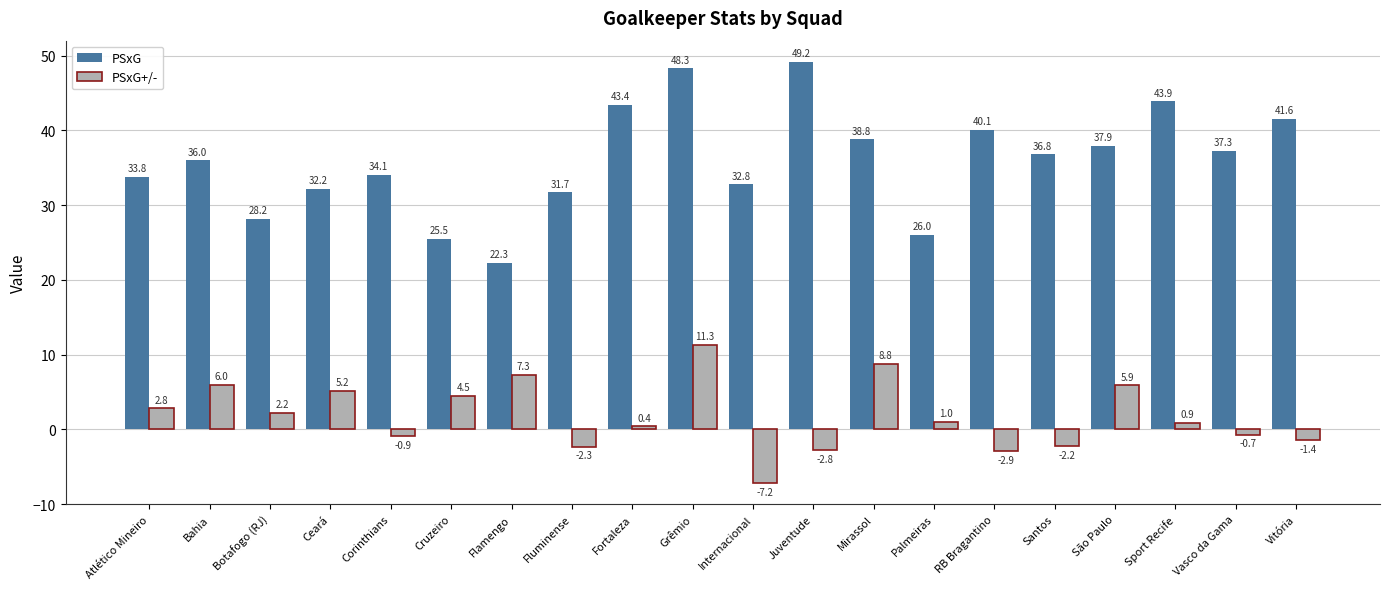

List the series in order of their peak value, lowest first.

PSxG+/-, PSxG